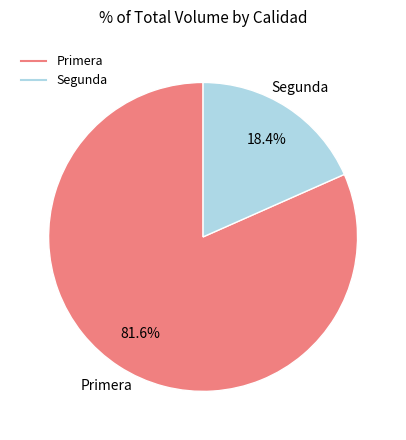

True or false: Segunda accounts for 18% of the total.

True